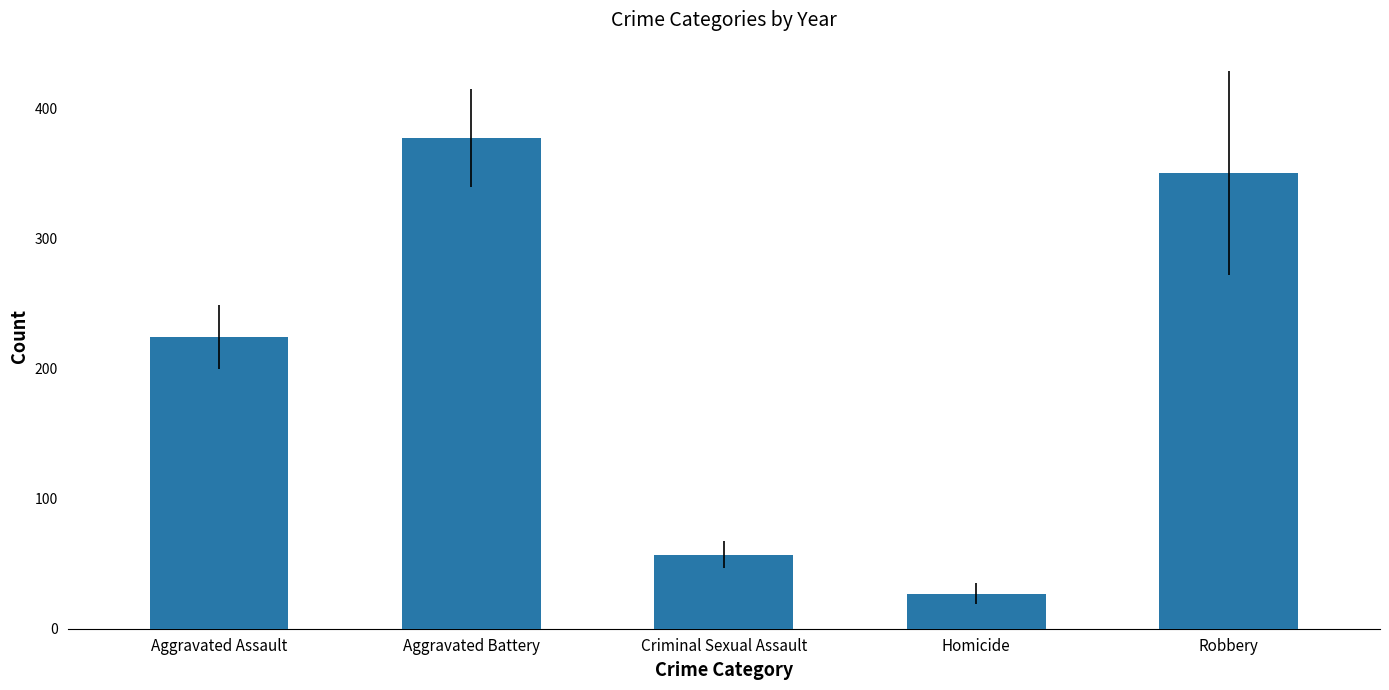

What is the label of the 3rd bar from the left?

Criminal Sexual Assault